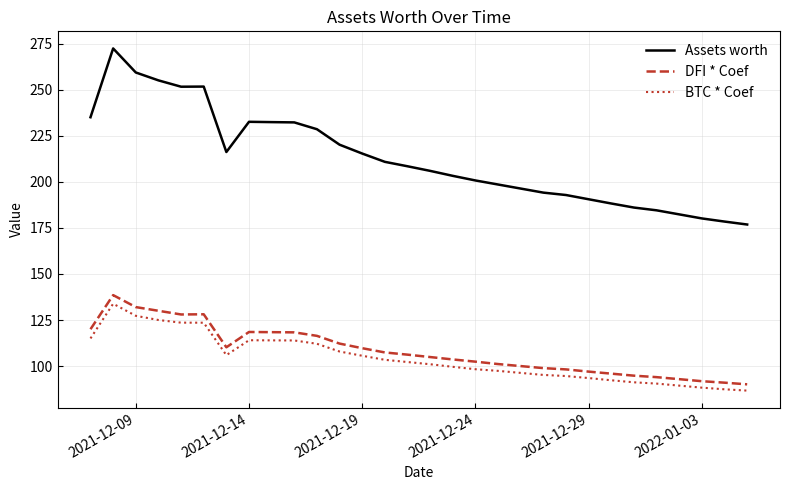

In Assets worth, how many points are higher than both neighbors (excluding endpoints)?

3